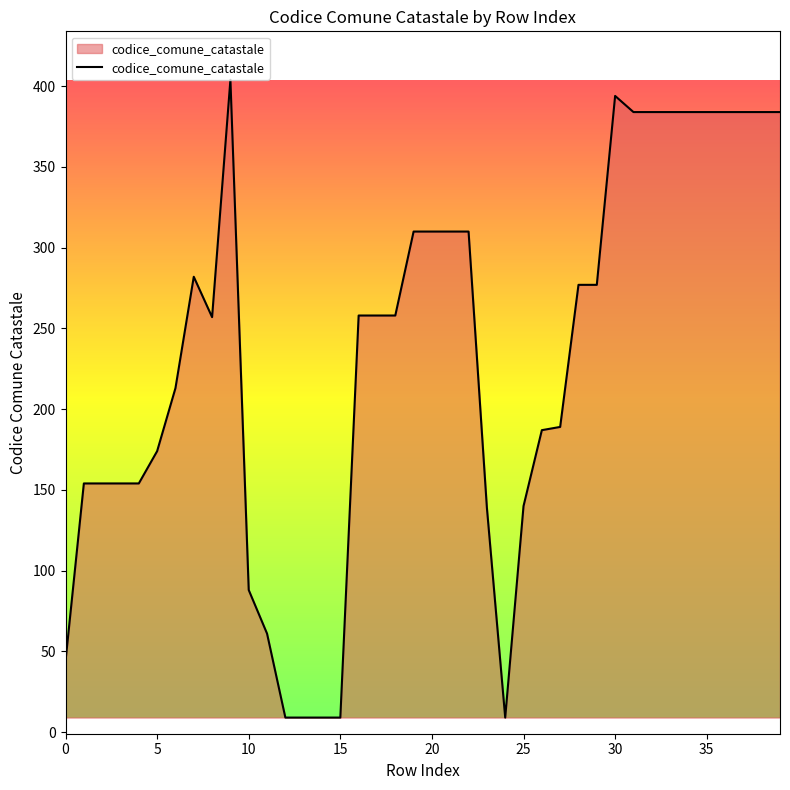

What is the maximum value shown in the chart?

404